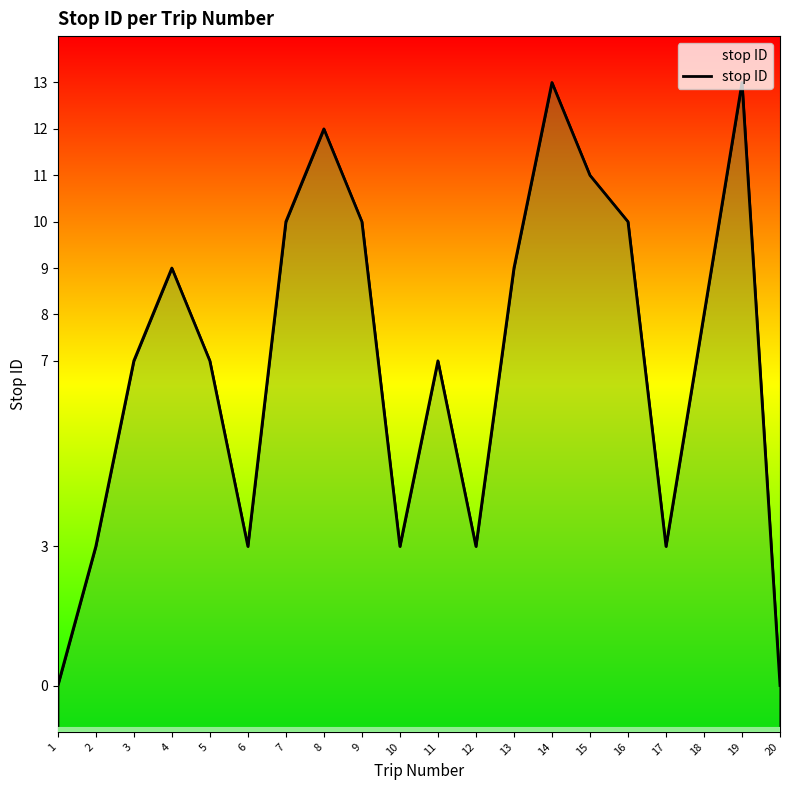

Reading left to right, what are all the values shown in this chart?

1=0	2=3	3=7	4=9	5=7	6=3	7=10	8=12	9=10	10=3	11=7	12=3	13=9	14=13	15=11	16=10	17=3	18=8	19=13	20=0